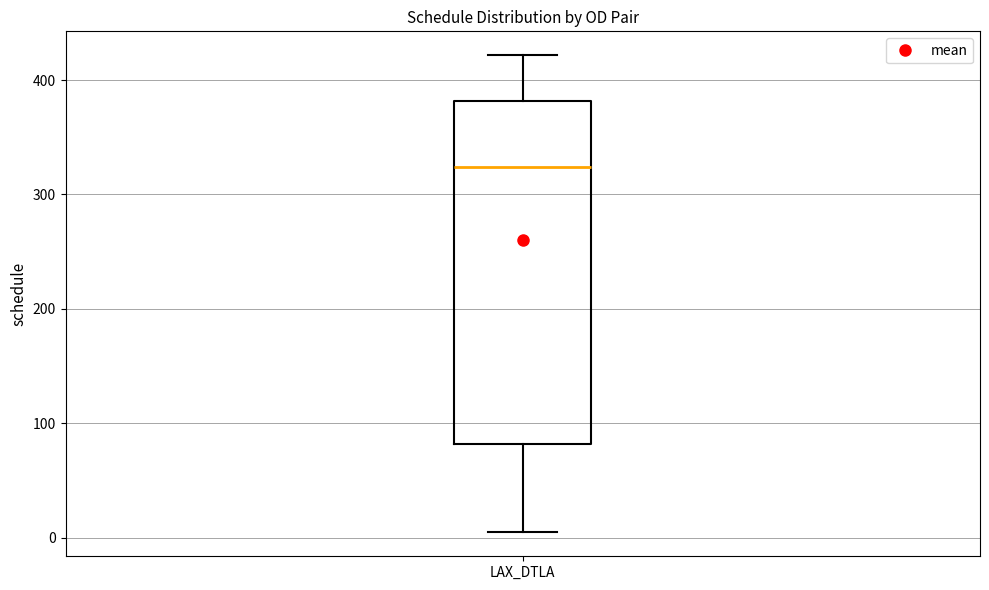

Read this box plot against the y-axis: the position of the median line, the range covered by the box, and the ends of both whiskers. The values are not printed on the chart, so give them approximately, as read against the axis.

median 320, box 80 to 380, whiskers 0 to 420